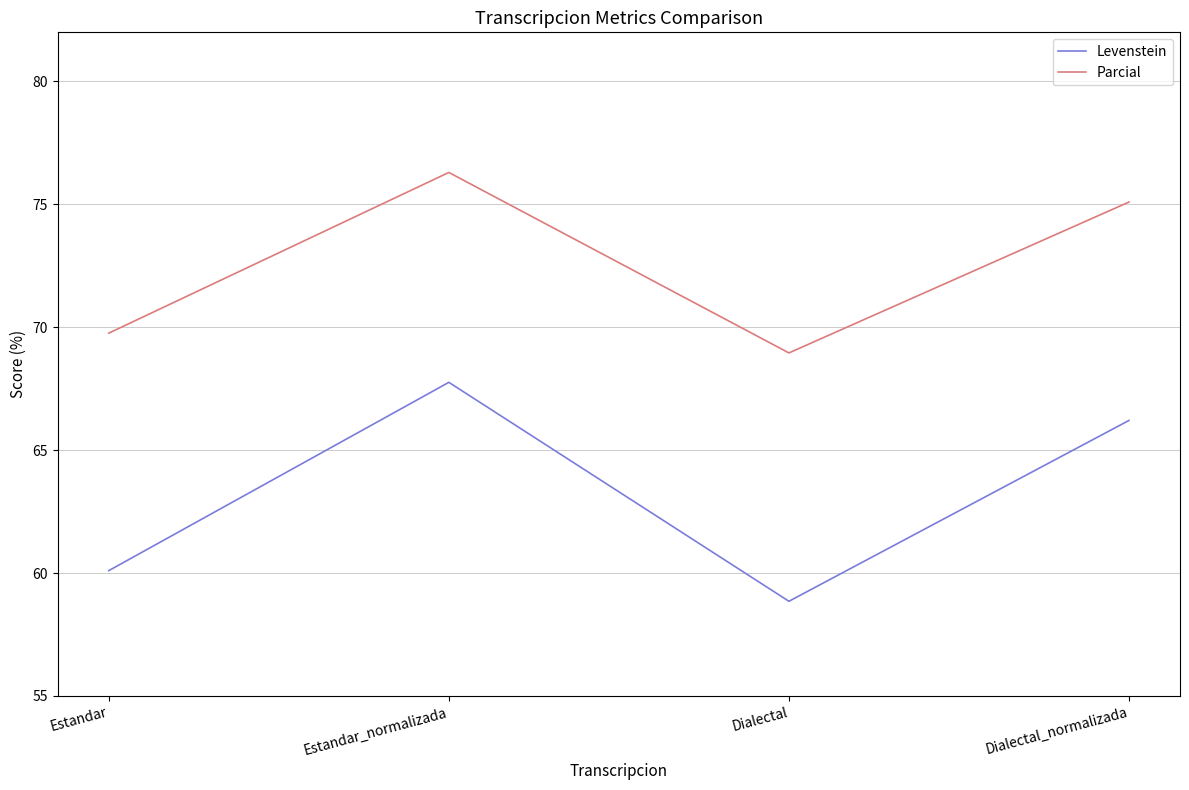

Rank the categories by Levenstein value from highest to lowest.

Estandar_normalizada, Dialectal_normalizada, Estandar, Dialectal